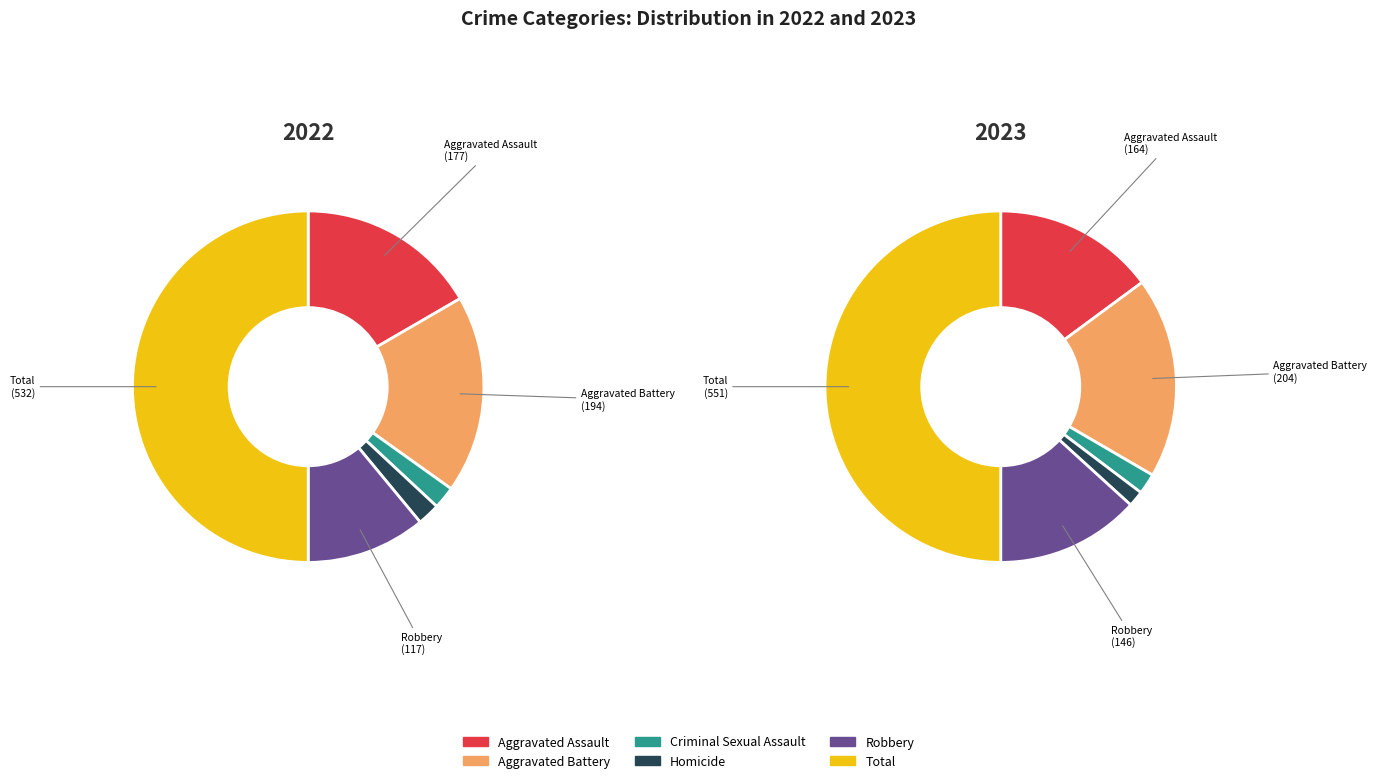

Which slice is the smallest?

Homicide